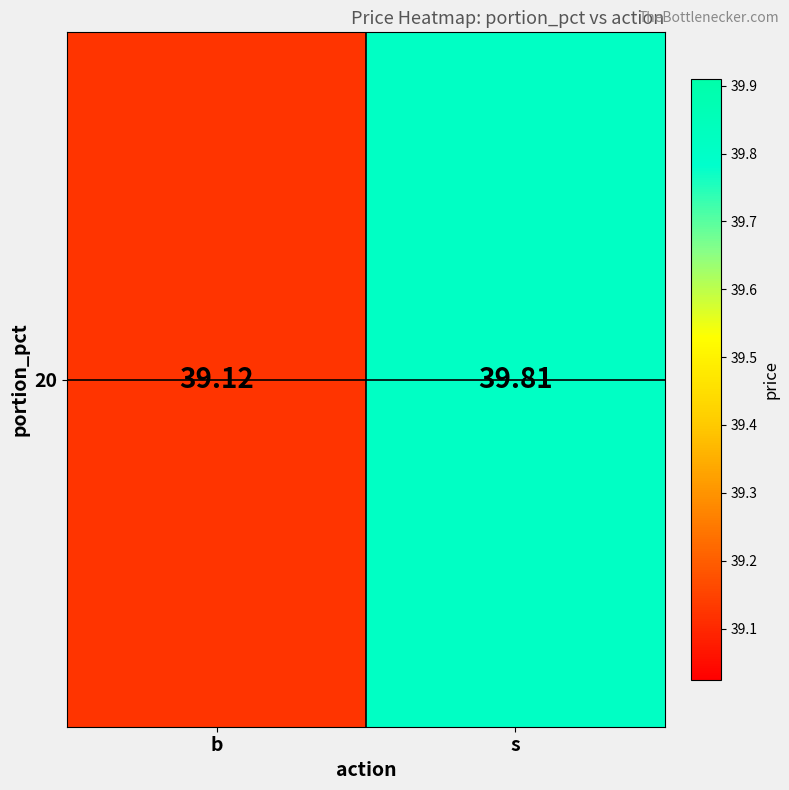

Which category has the highest value across all series?

s